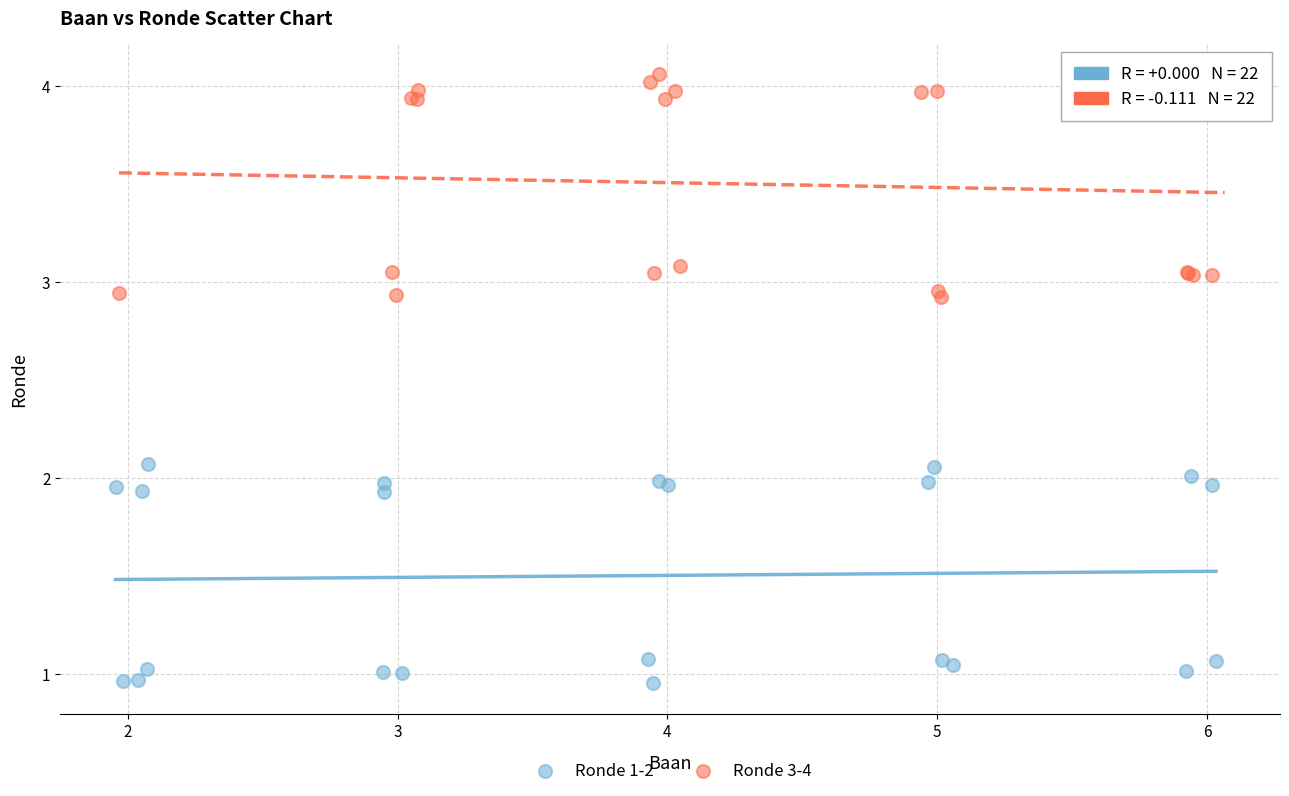

Which series contains the highest Y value?

Ronde 3-4